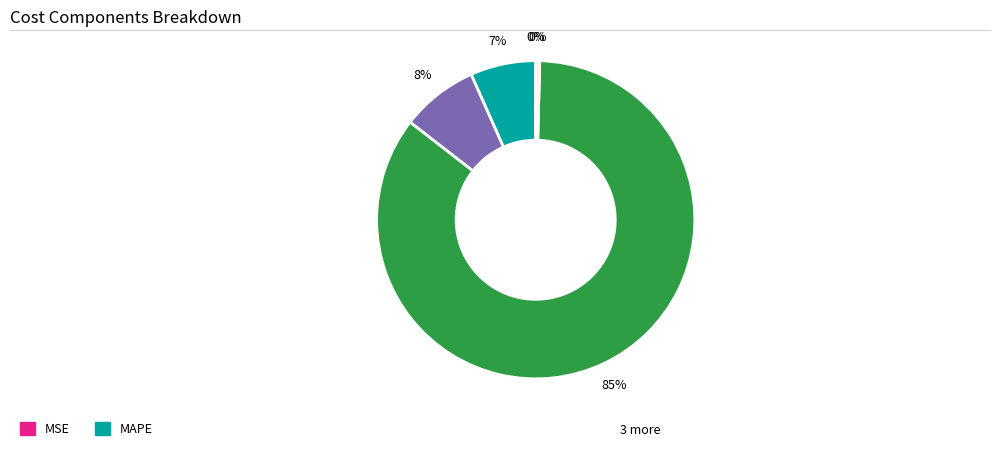

Is there a majority slice in this chart?

Yes